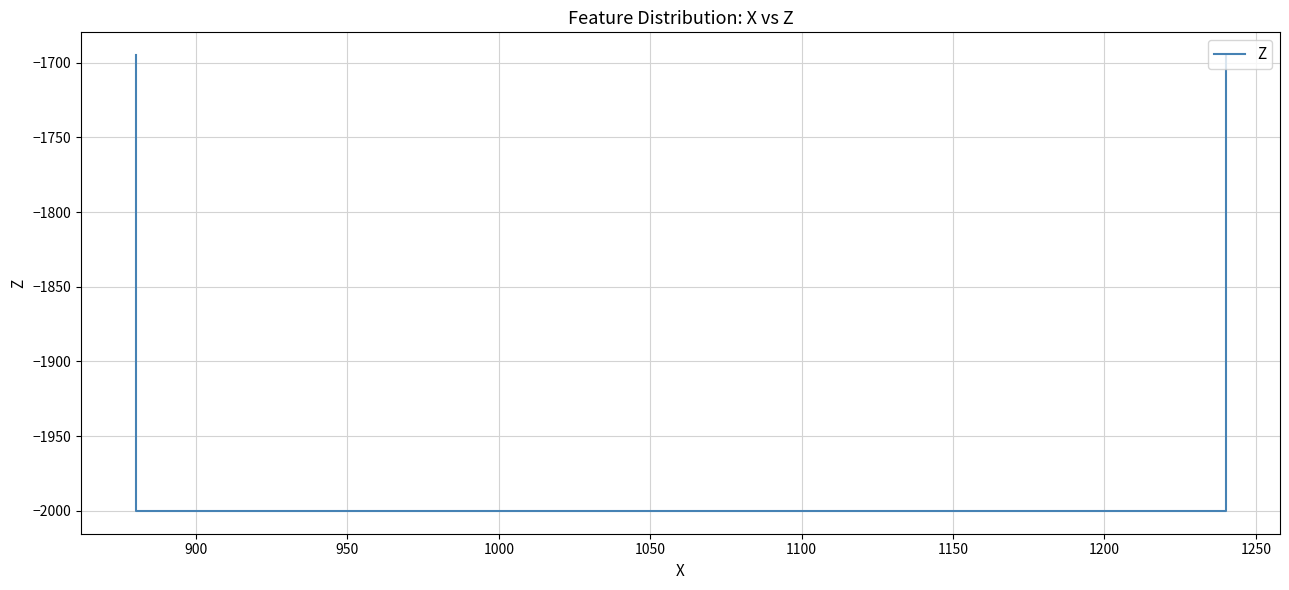

The chart shows a value of -3387 at 900. True or false?

False